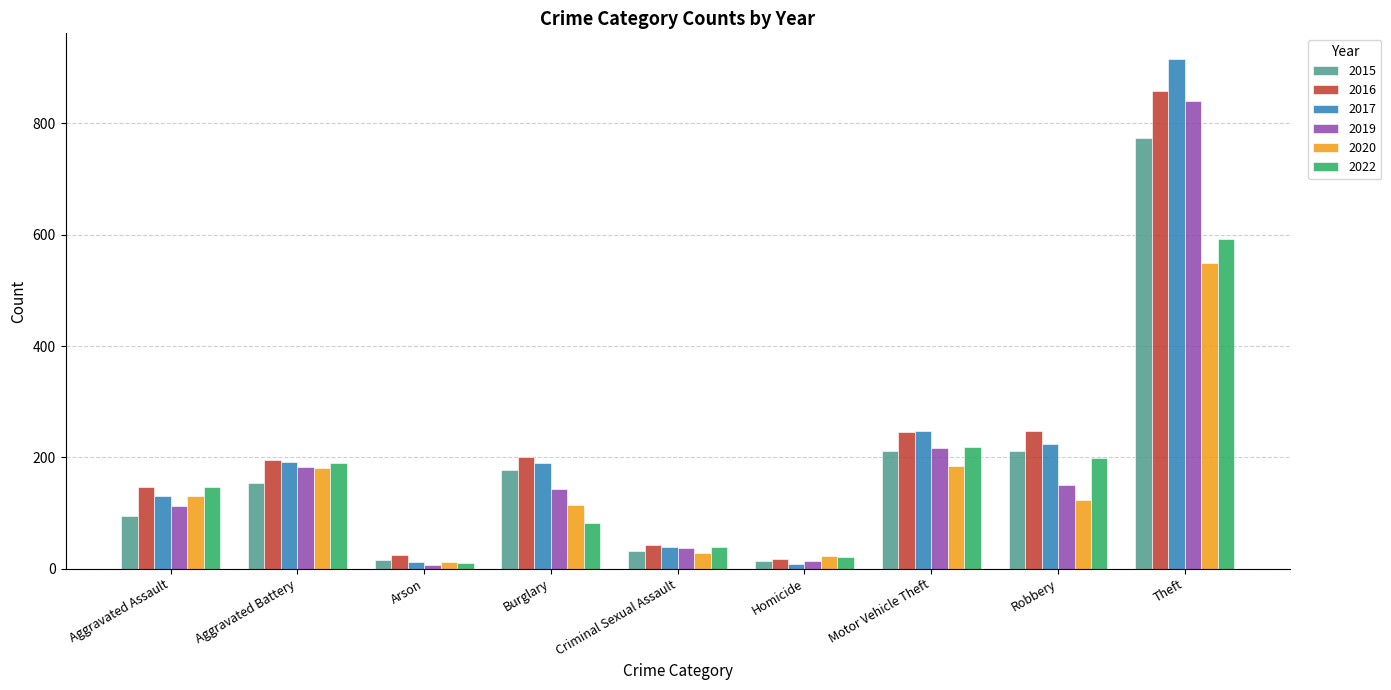

What is the value of the 2017 bar at the 4th from the left?

189